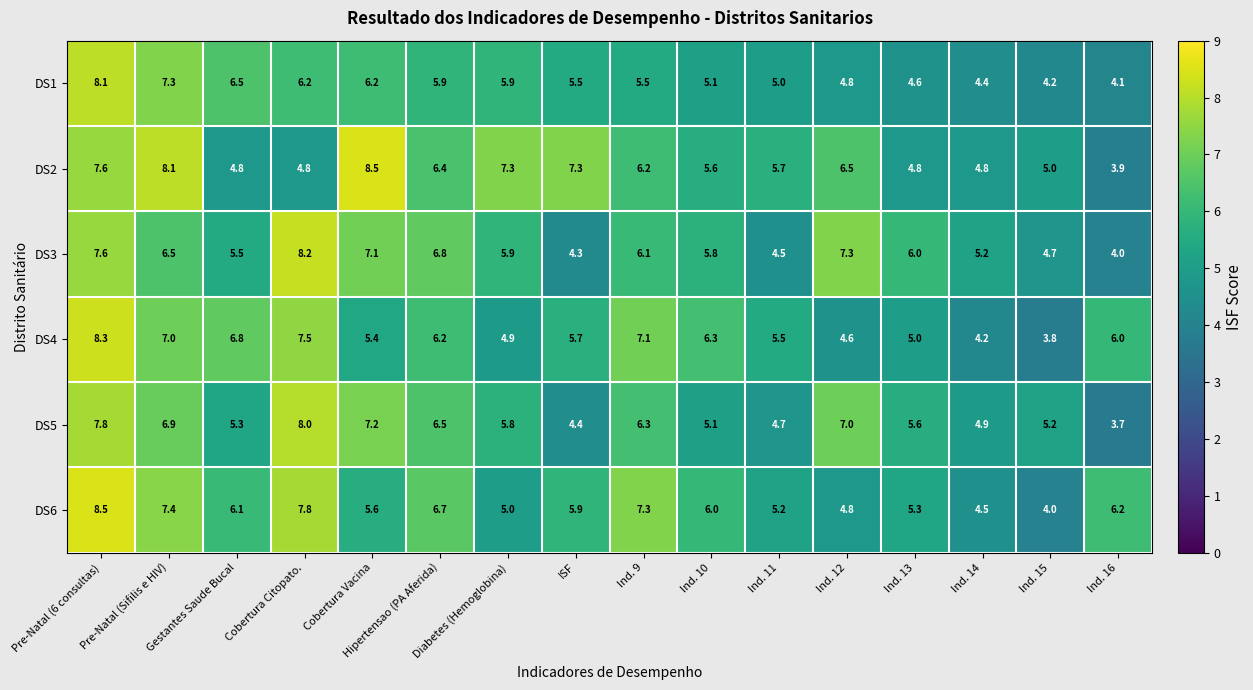

Which series has the largest range (max minus min)?

DS2